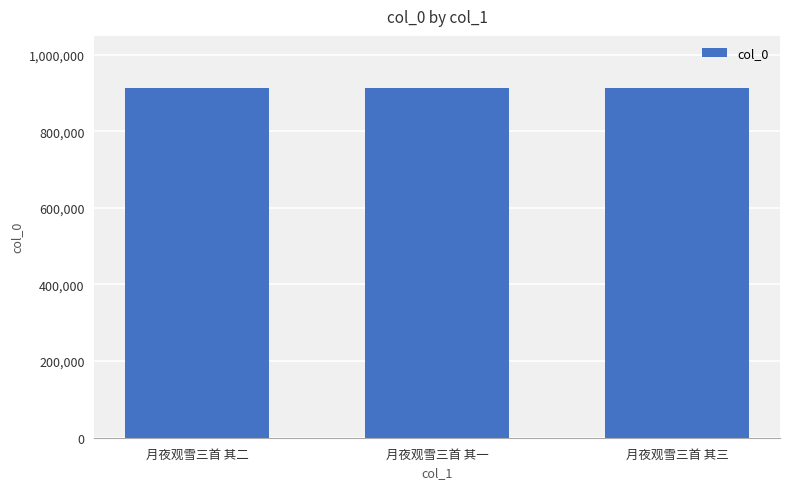

What is the minimum value shown in the chart?

912095